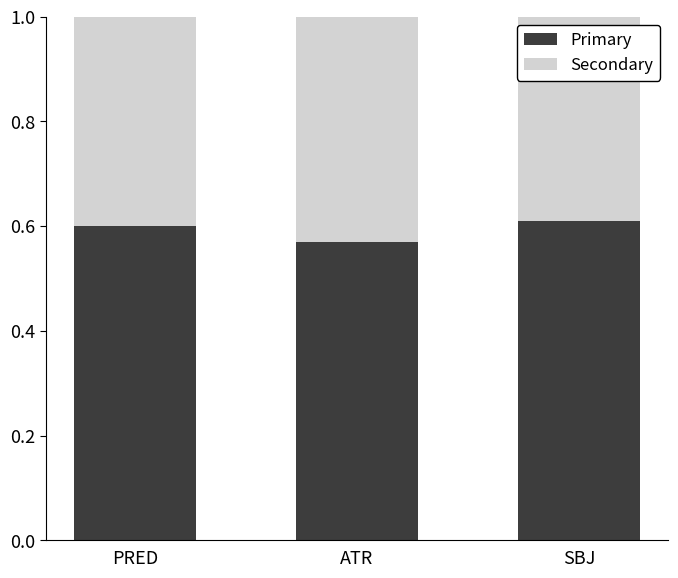

What is the total value across all series at ATR?

1.0